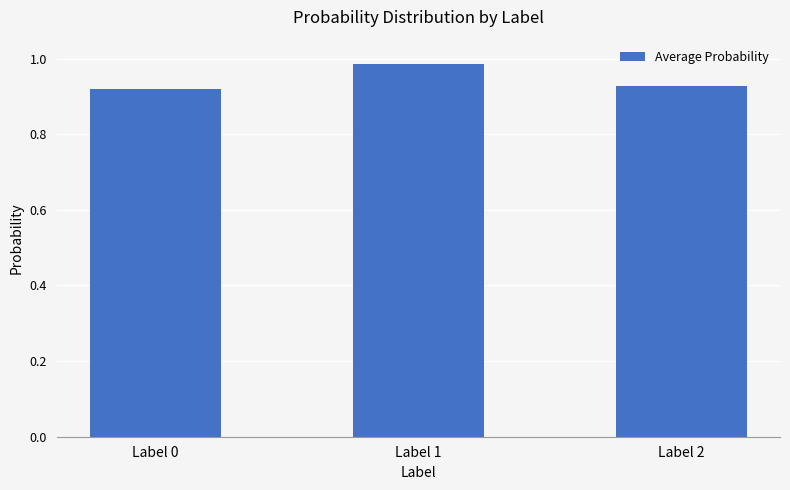

List the labels in order of value, smallest first.

Label 0, Label 2, Label 1